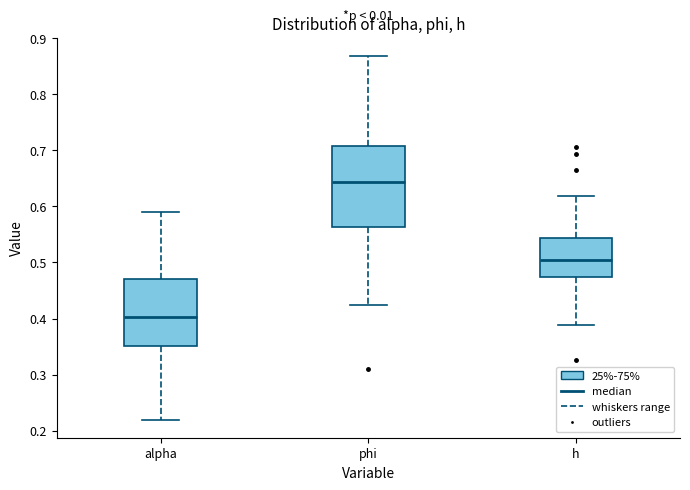

Comparing the boxes themselves (not the whiskers), which one is the tallest?

phi